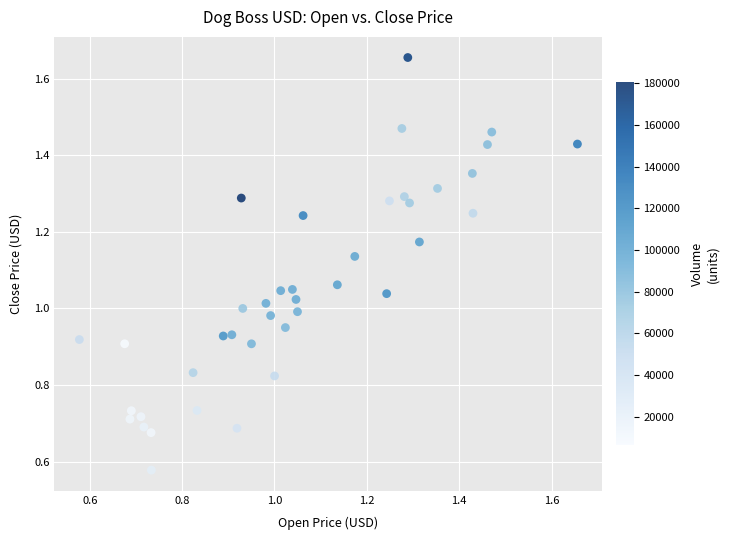

Count the number of points in this scatter plot.

40